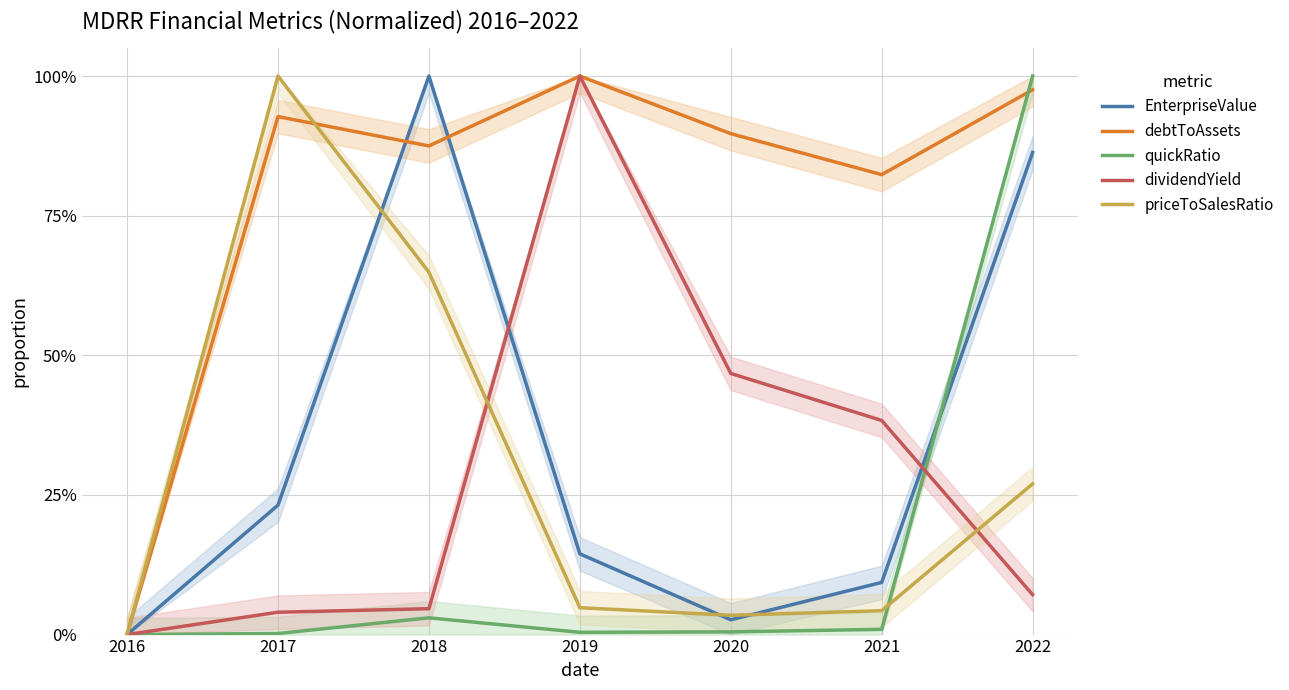

How many times do priceToSalesRatio and debtToAssets cross each other?

1